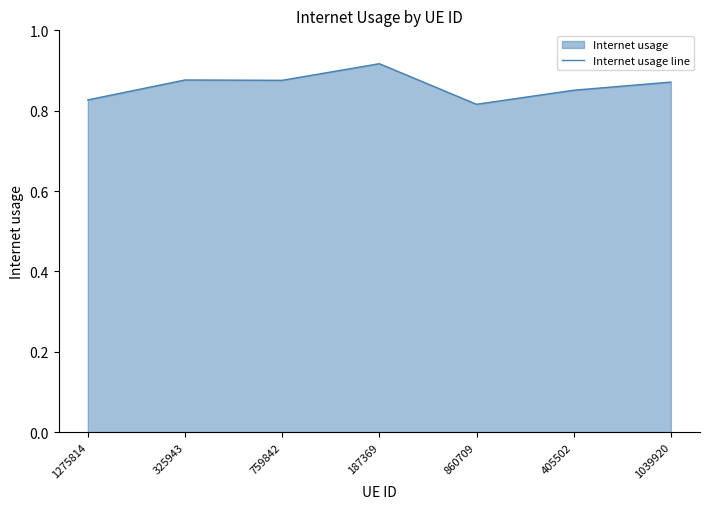

What is the average value?

0.9